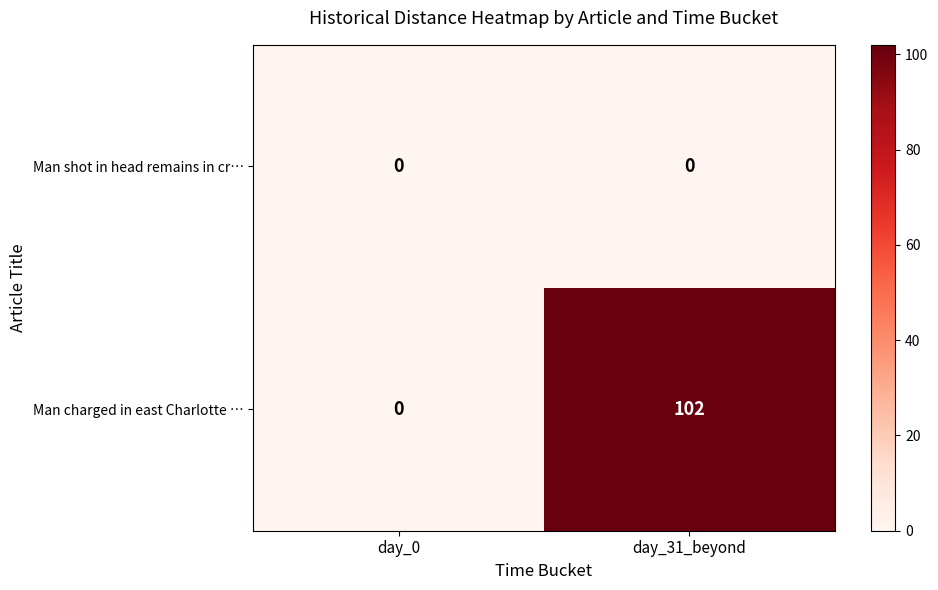

What is the maximum value shown in the chart?

102